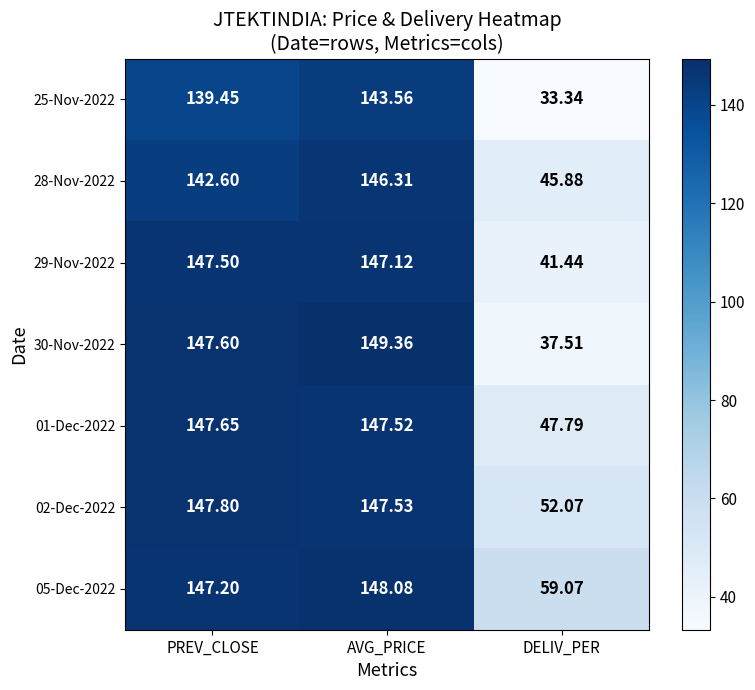

At which category is the sum across all series the highest?

AVG_PRICE